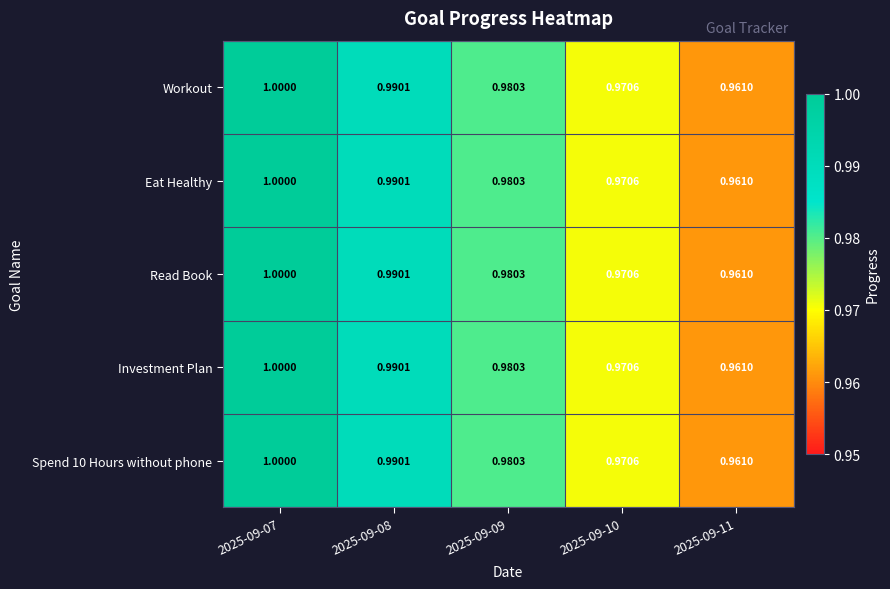

How many data points does each series have?

5